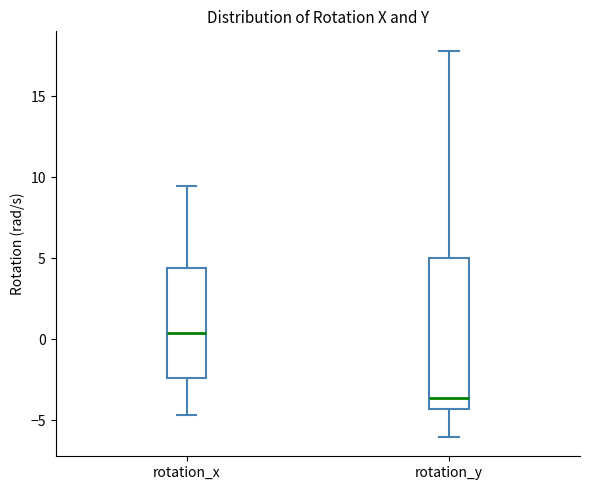

Where does the upper whisker of the box for rotation_x end on the y-axis? The values are not printed on the chart, so give them approximately, as read against the axis.

9.5